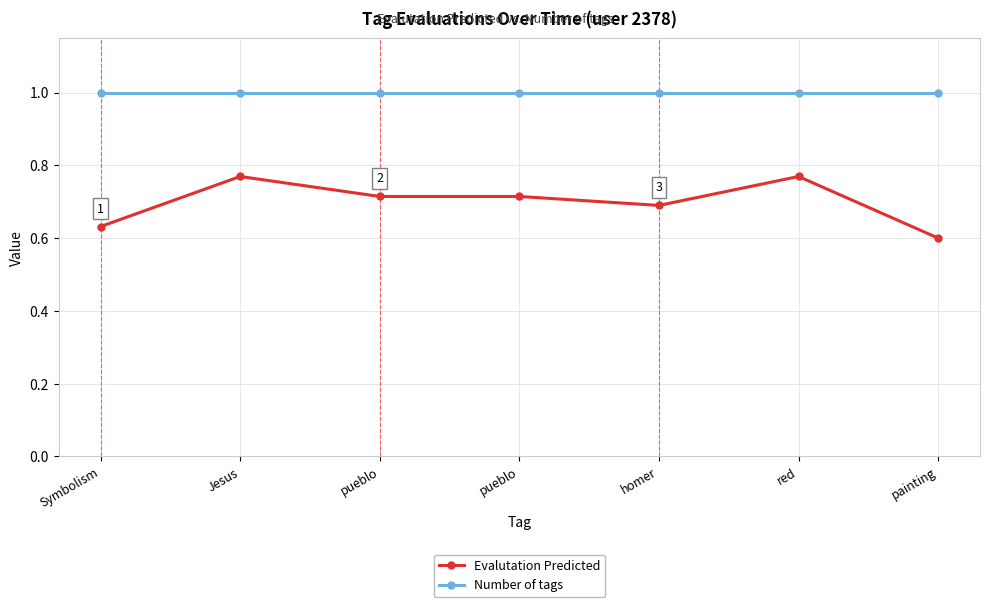

At which category does Evalutation Predicted reach its first local valley?

homer